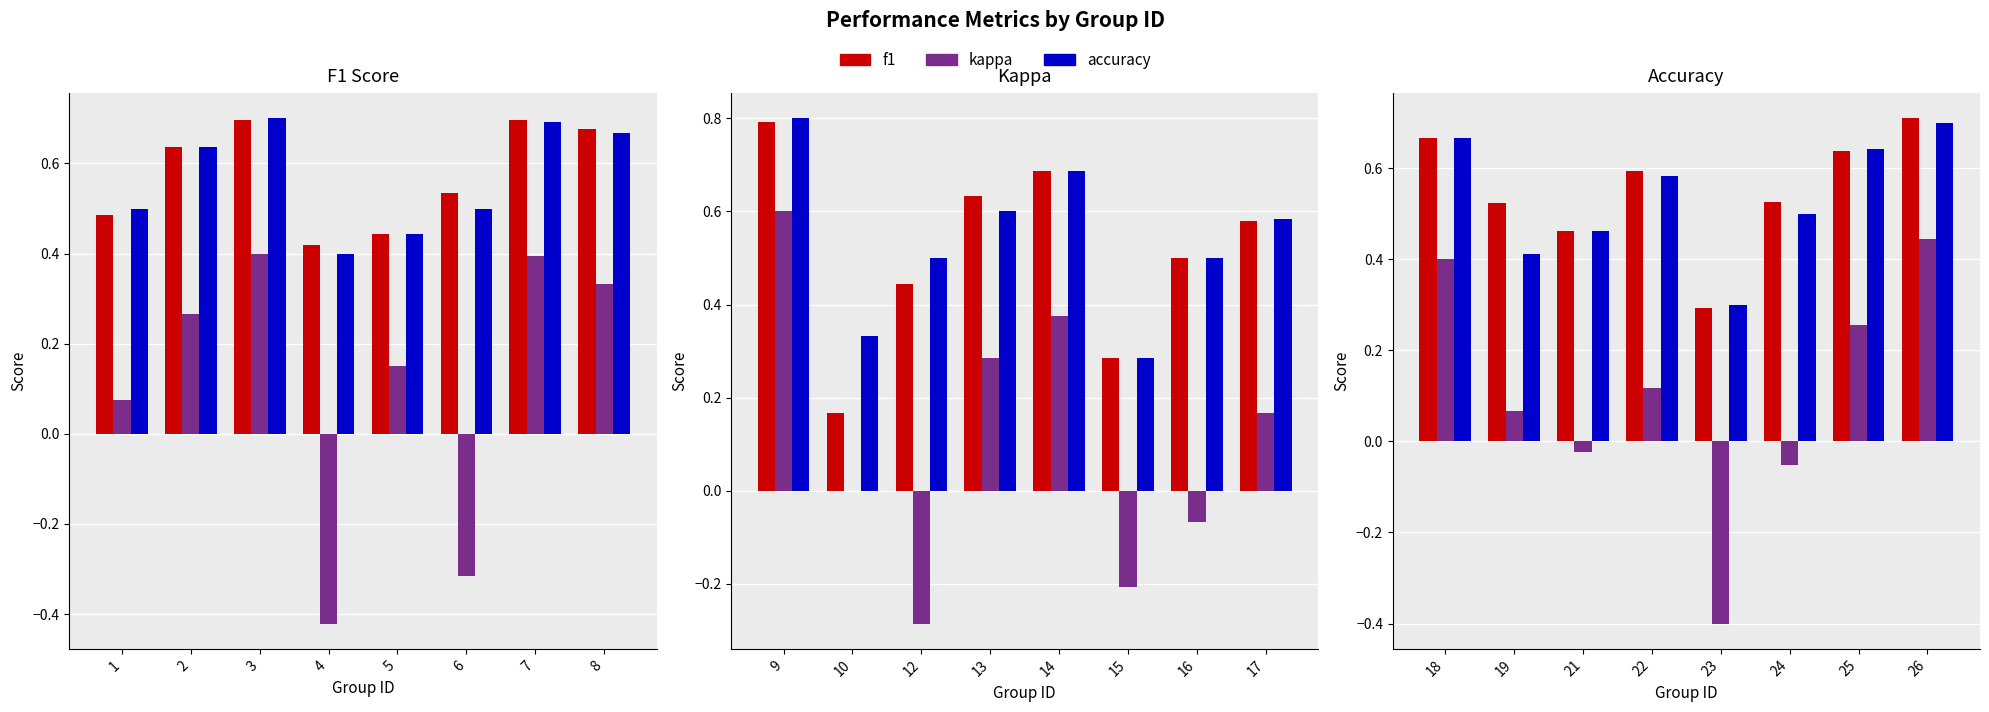

How many accuracy values are between 0 and 1?

8